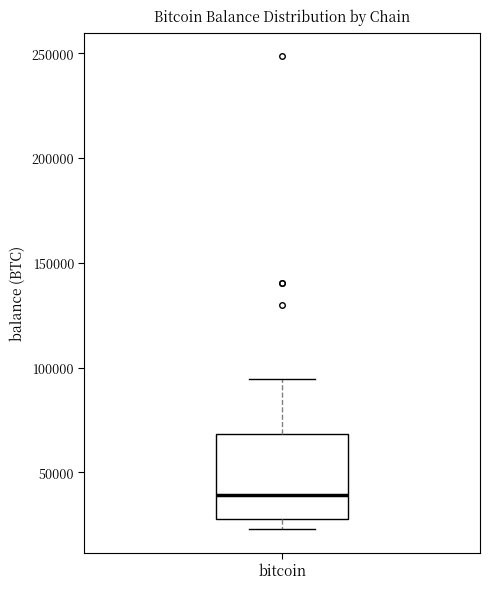

Where does the median line of the box for bitcoin sit on the y-axis? The values are not printed on the chart, so give them approximately, as read against the axis.

40000